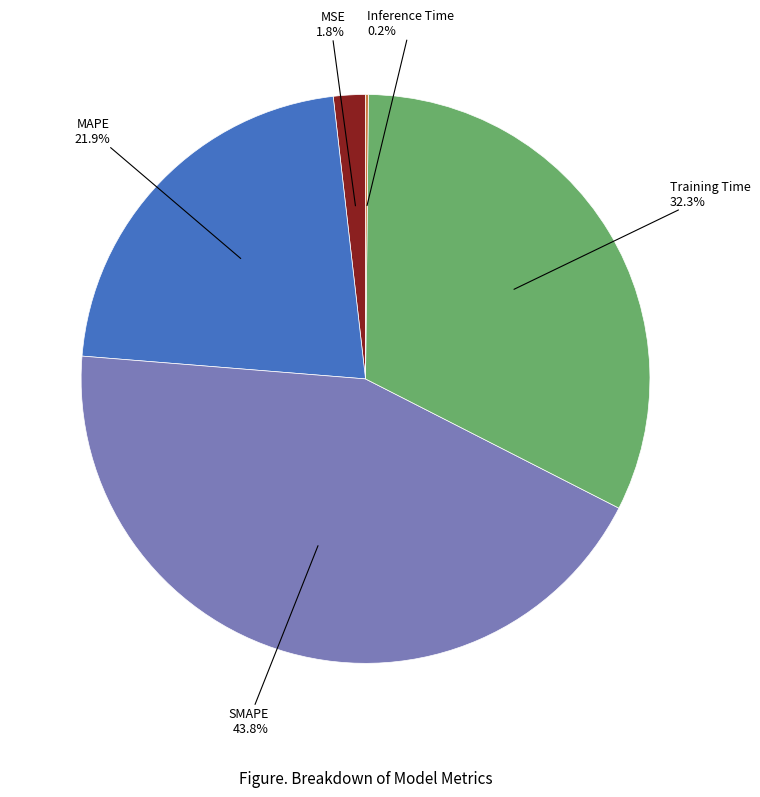

Is there a majority slice in this chart?

No